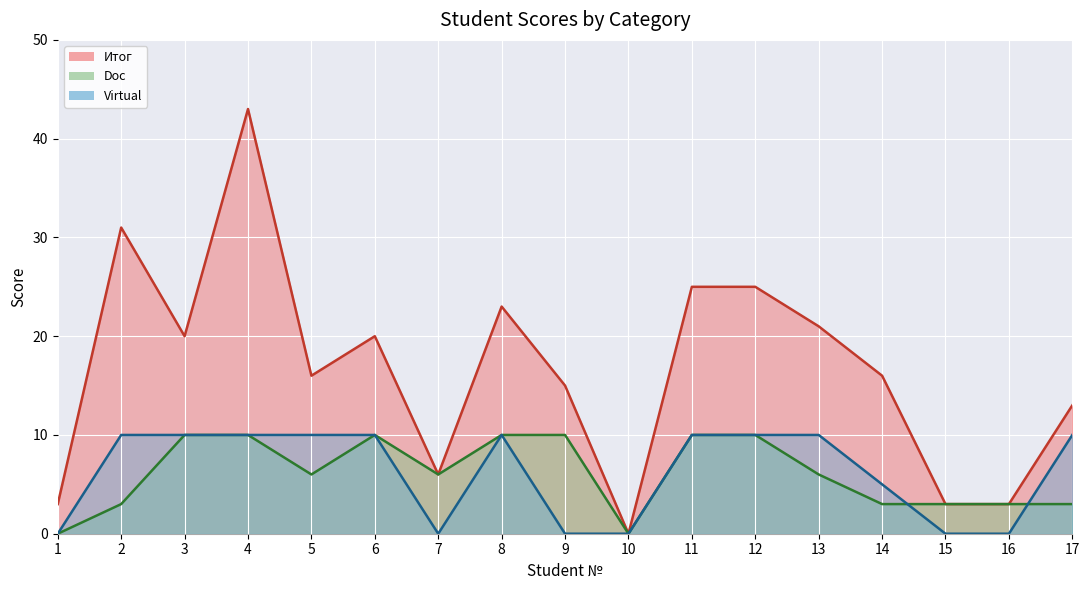

What is the sum of the Итог values at 11 and 9?

40